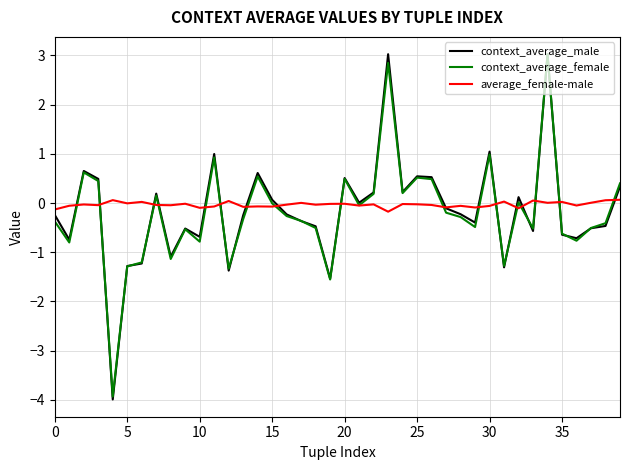

Which series has the largest range (max minus min)?

context_average_male